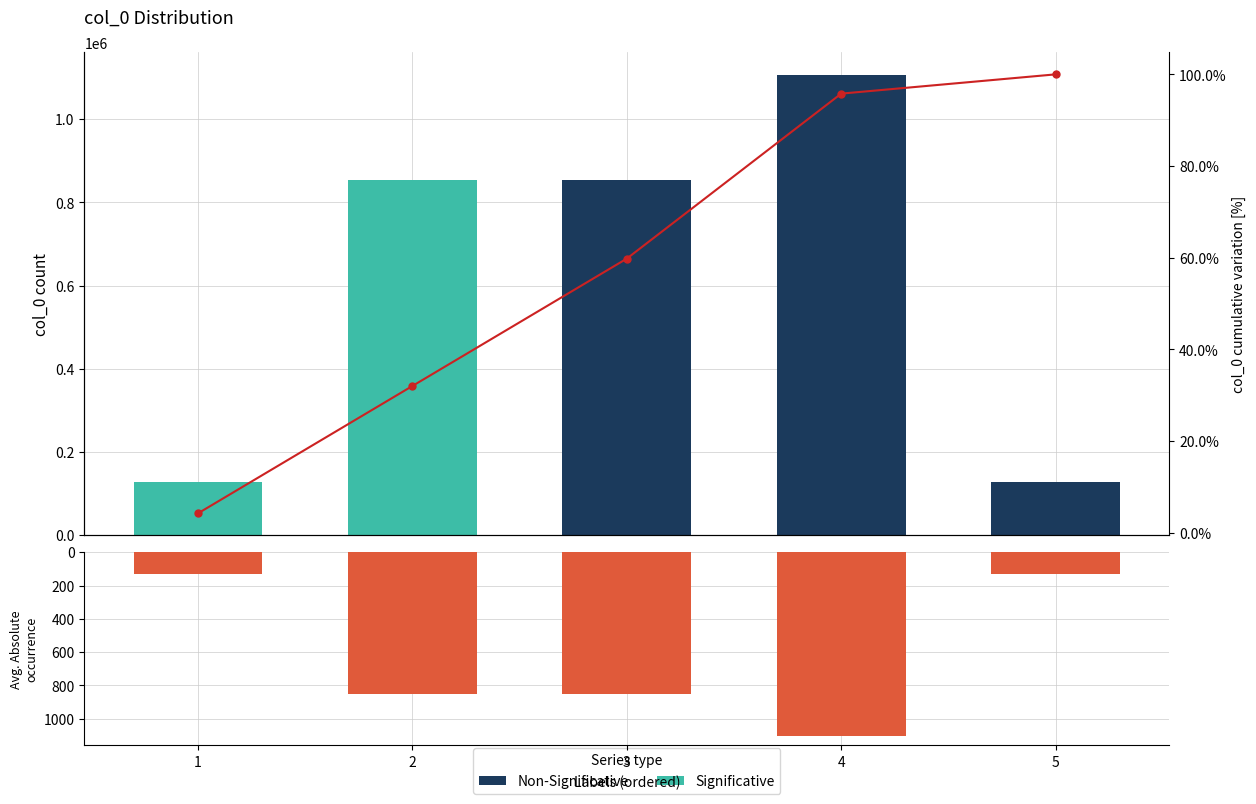

Is the value of col_0 values at 5 greater than the value of Avg. Absolute occurrence (÷1000) at 1?

Yes